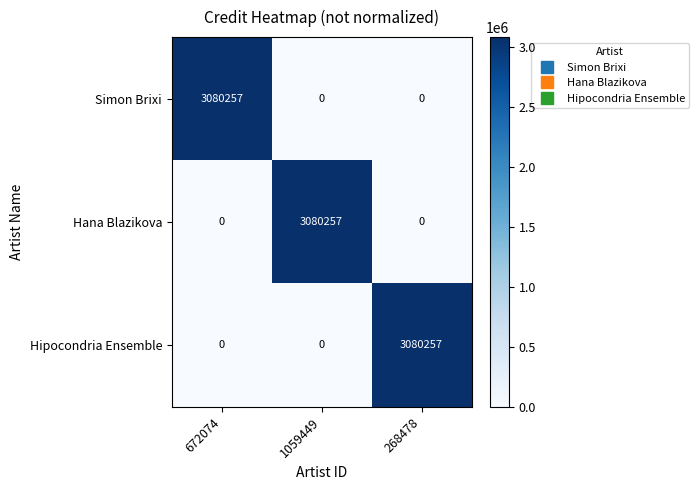

What is the greatest value displayed?

3080257